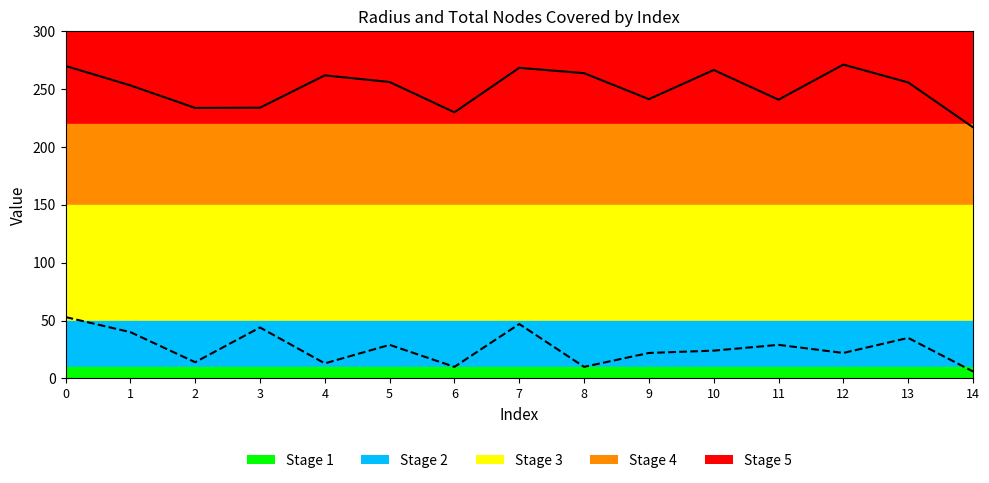

Does the chart have visible grid lines?

No